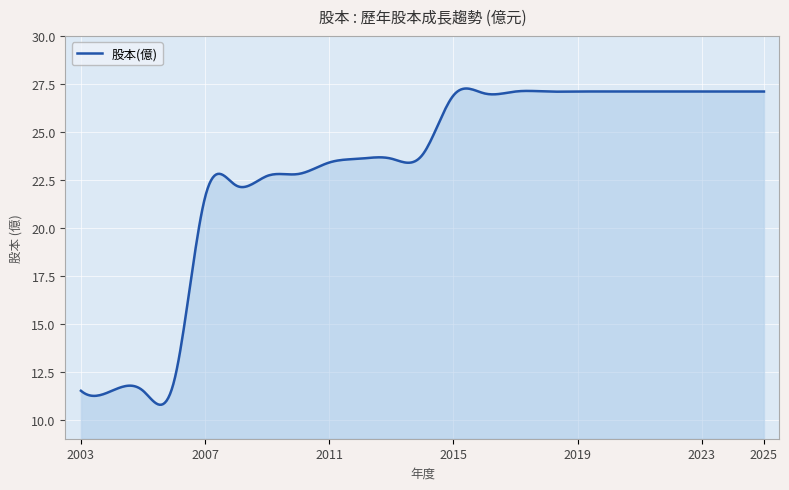

What is the minimum value shown in the chart?

10.8